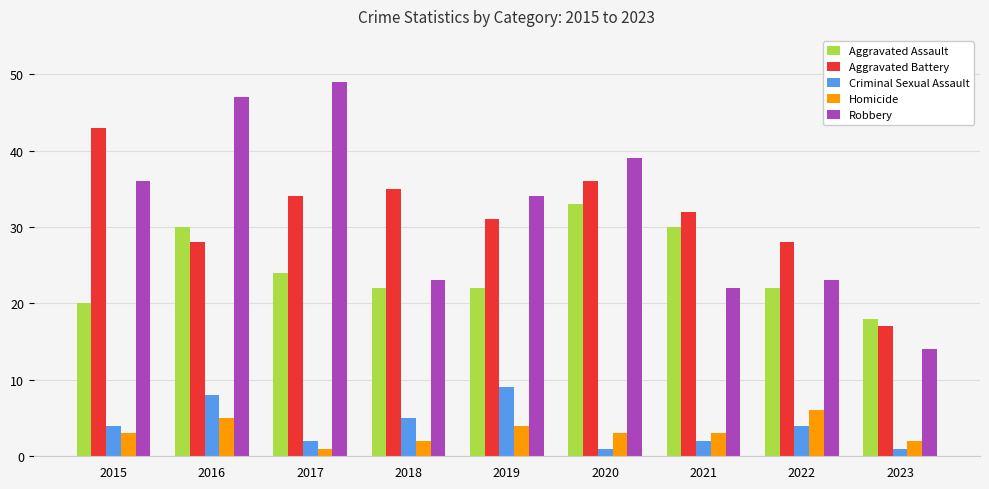

Reading left to right, what are all the values shown in this chart?

Aggravated Assault: 2015=20	2016=30	2017=24	2018=22	2019=22	2020=33	2021=30	2022=22	2023=18
Aggravated Battery: 2015=43	2016=28	2017=34	2018=35	2019=31	2020=36	2021=32	2022=28	2023=17
Criminal Sexual Assault: 2015=4	2016=8	2017=2	2018=5	2019=9	2020=1	2021=2	2022=4	2023=1
Homicide: 2015=3	2016=5	2017=1	2018=2	2019=4	2020=3	2021=3	2022=6	2023=2
Robbery: 2015=36	2016=47	2017=49	2018=23	2019=34	2020=39	2021=22	2022=23	2023=14